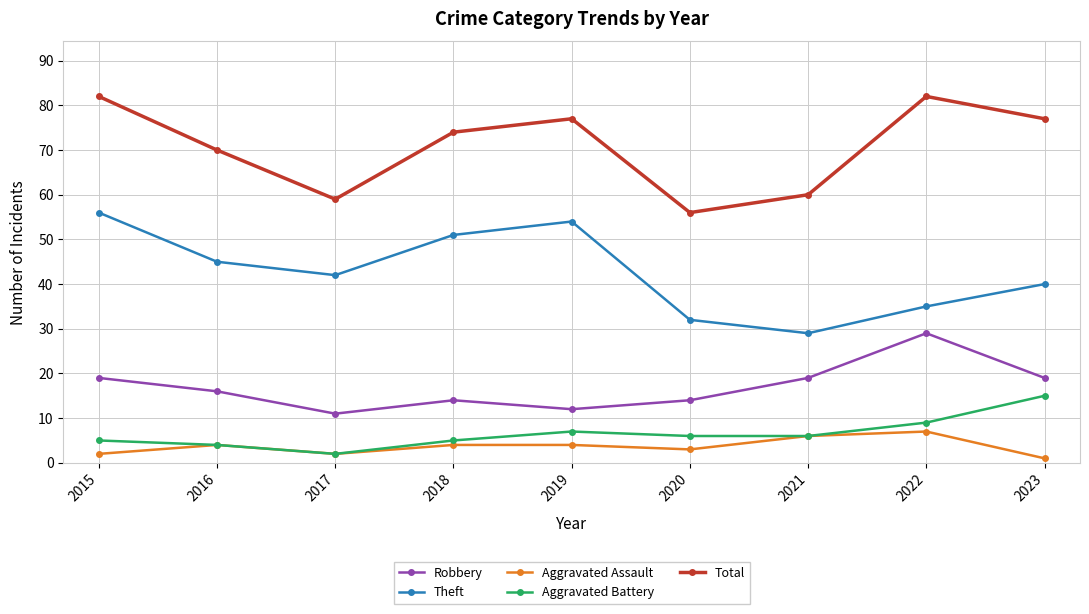

Which series has the largest total across all categories?

Total